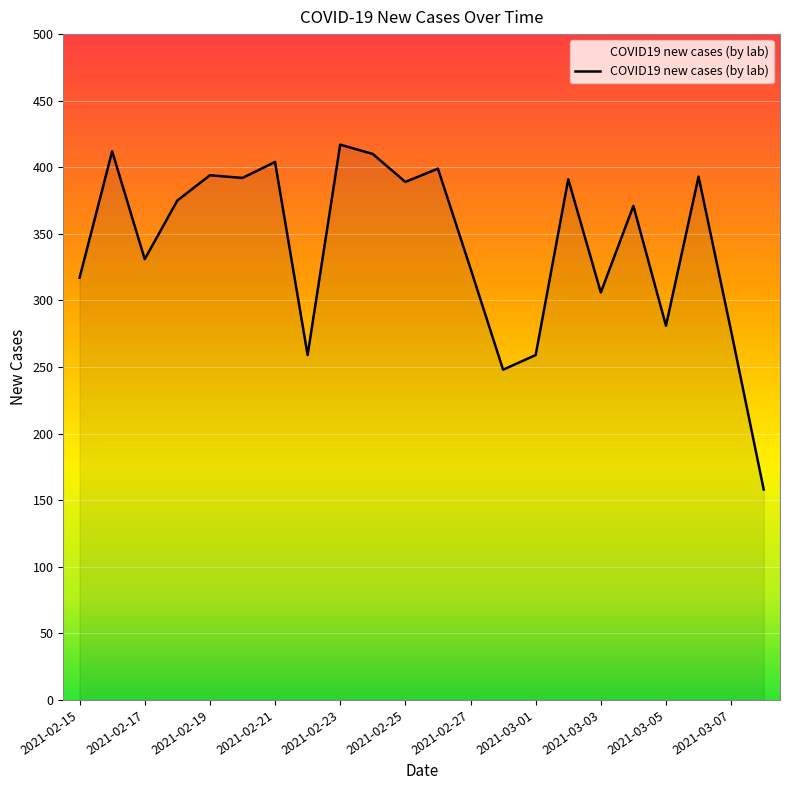

What is the minimum value shown in the chart?

158